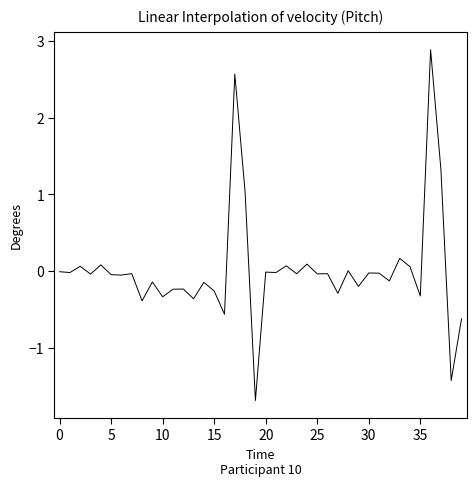

What is the smallest value displayed?

-1.7